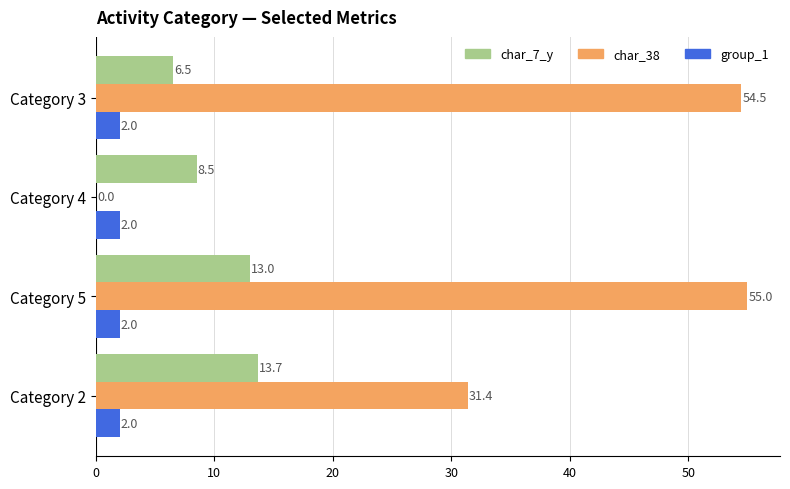

Between Category 5 and Category 4, which series saw the biggest shift?

char_38